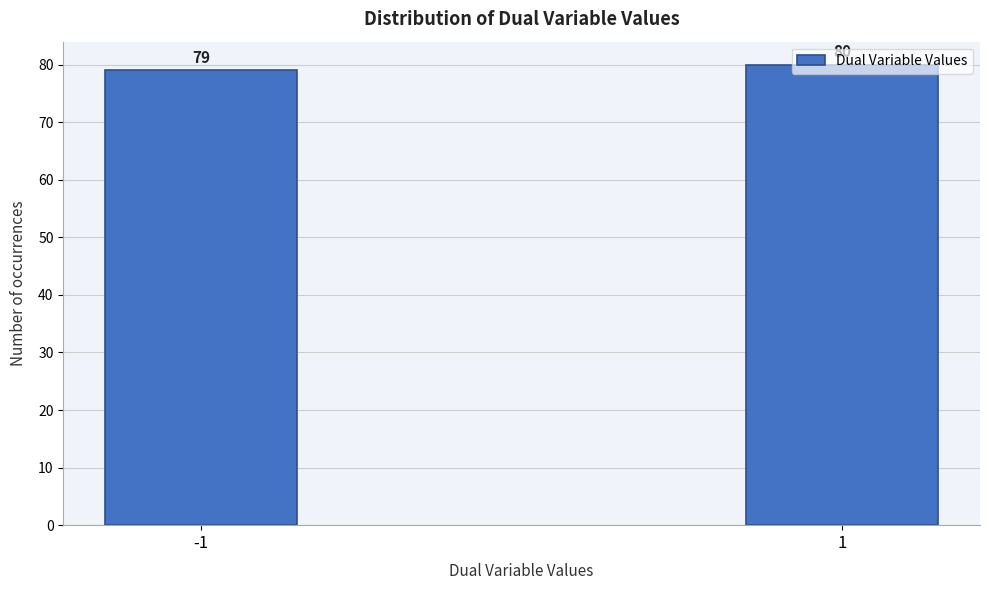

What is the sum of the values at -1 and 1?

159